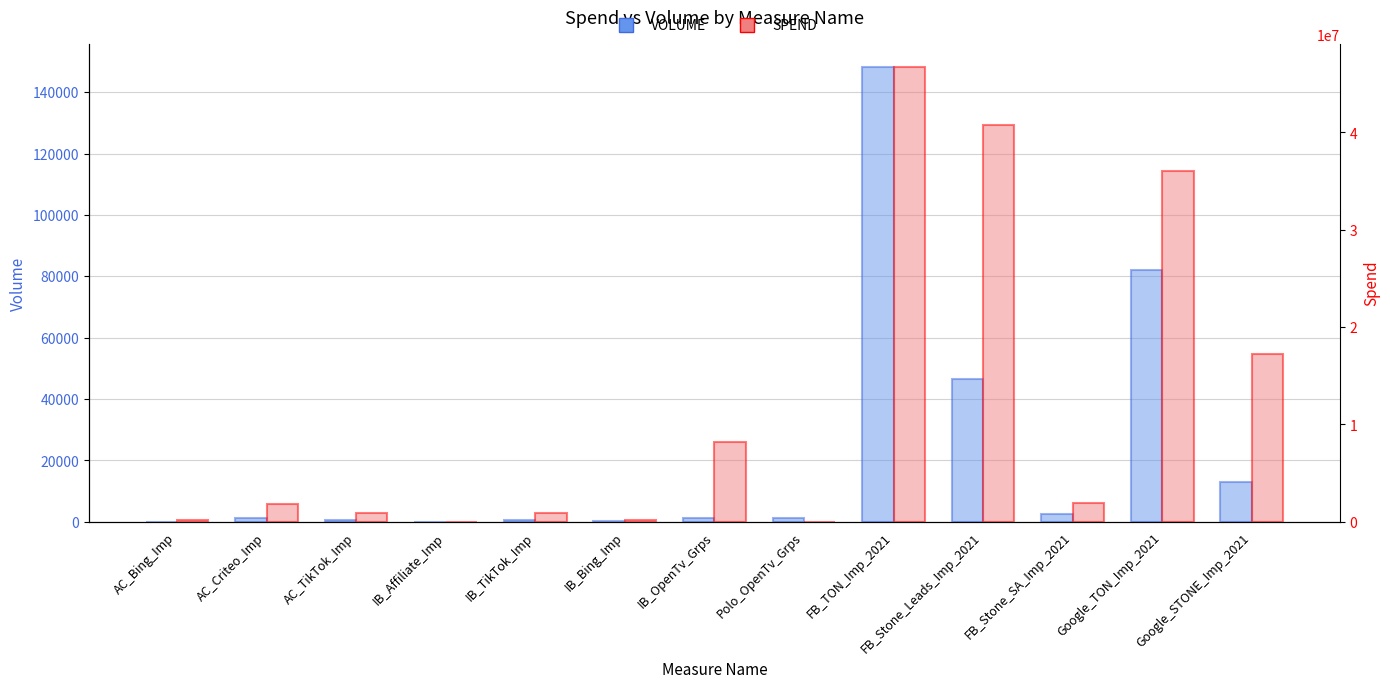

Between IB_TikTok_Imp and IB_Bing_Imp, which series saw the biggest shift?

SPEND